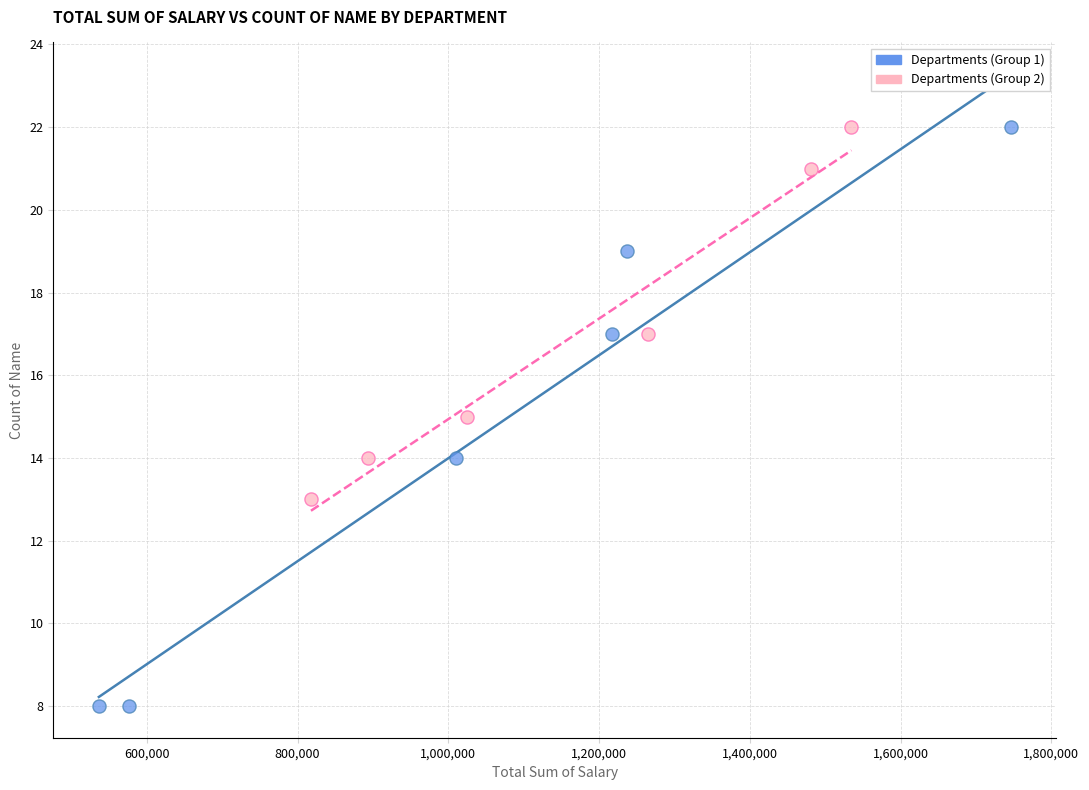

Which series has the widest spread of Y values?

Departments (Group 1)